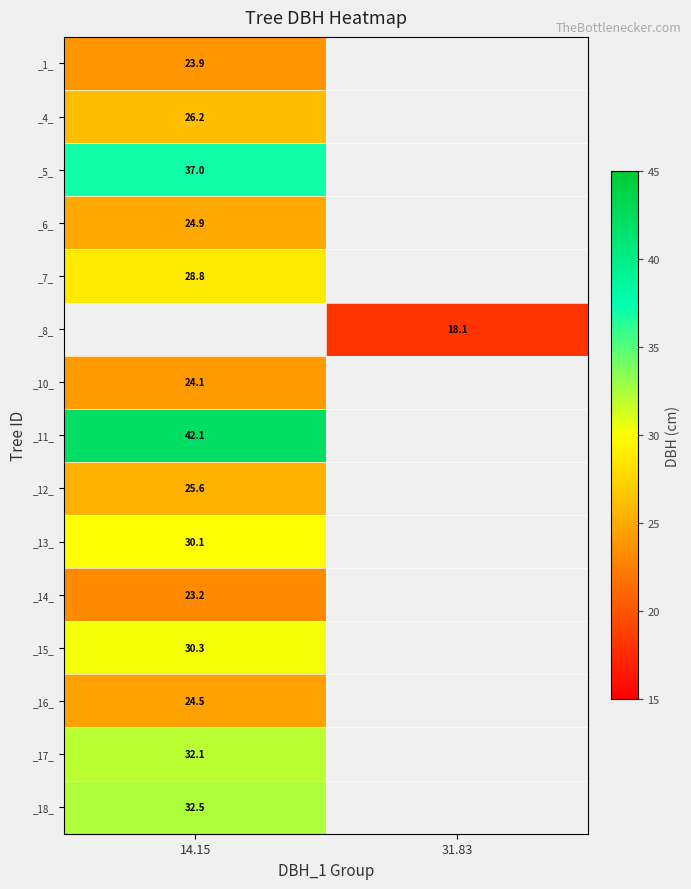

The value of _13_ at 14.15 is 6.4. True or false?

False